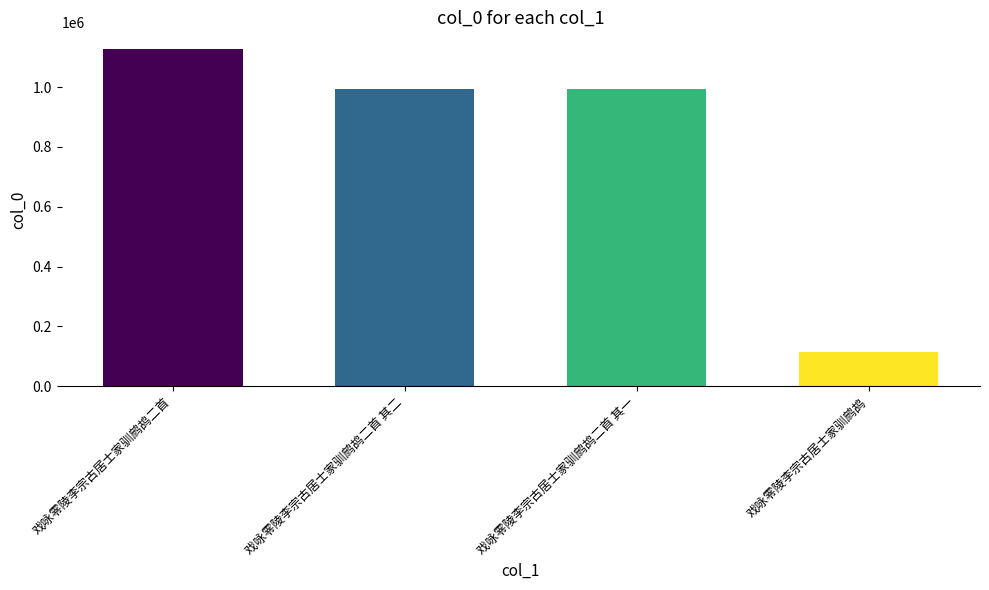

Which category has the highest value across all series?

戏咏零陵李宗古居士家驯鹧鸪二首